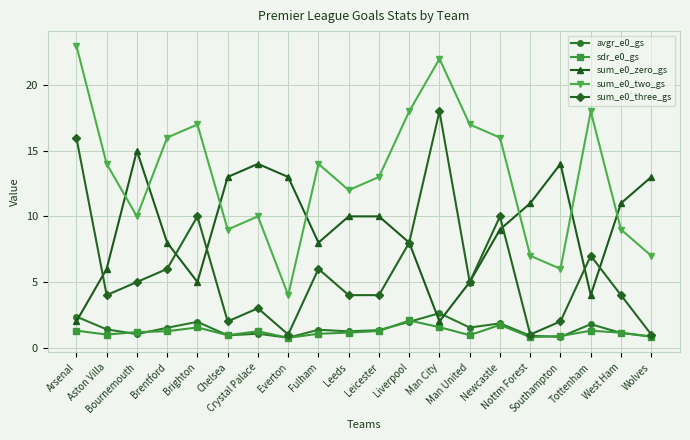

What are all the series names shown in the legend?

avgr_e0_gs, sdr_e0_gs, sum_e0_zero_gs, sum_e0_two_gs, sum_e0_three_gs